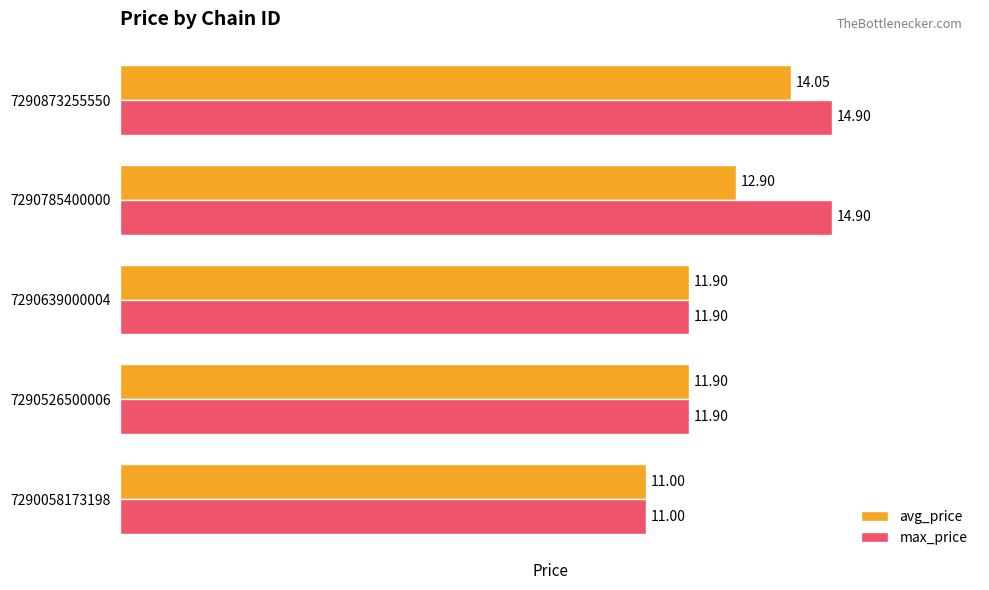

Between 7290785400000 and 7290873255550, which series saw the biggest shift?

avg_price